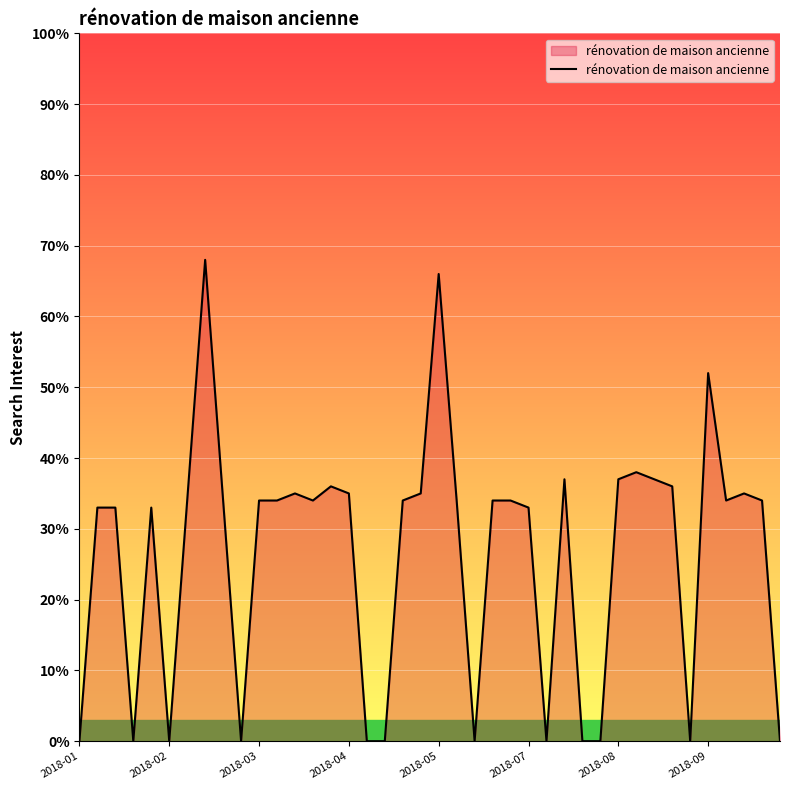

What is the greatest value displayed?

68